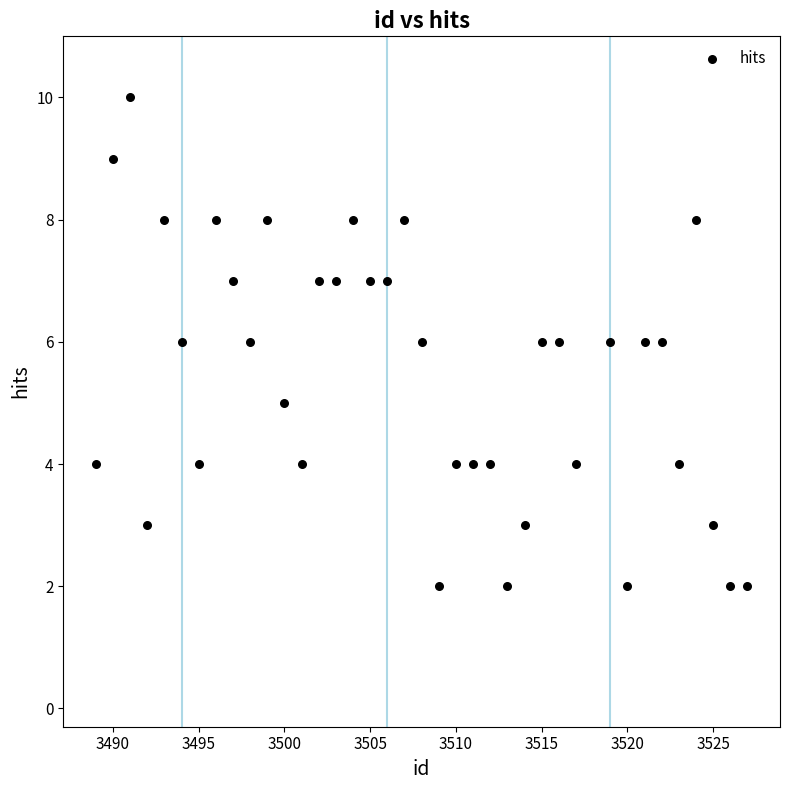

What is the range of X values (max minus min)?

38